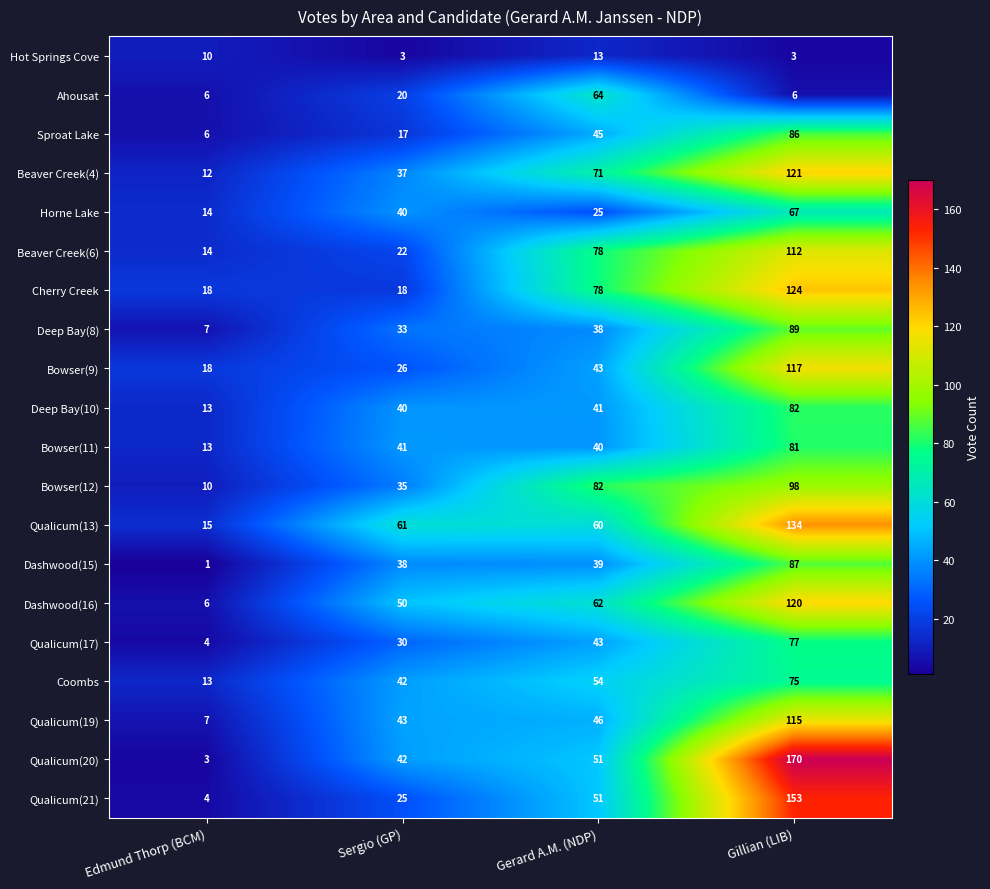

True or false: Qualicum(13) has a value of 61 at Sergio (GP).

True